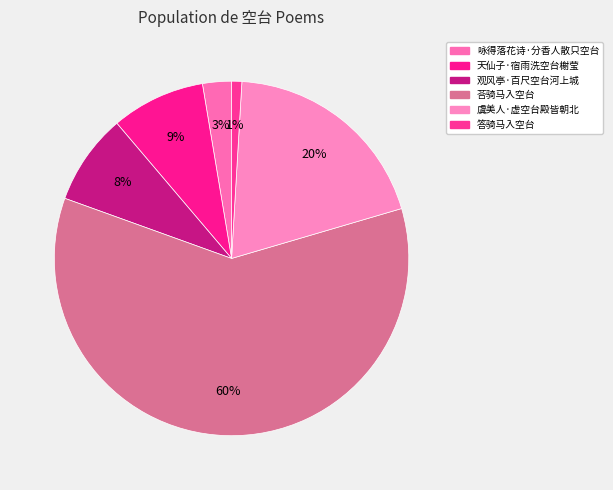

What portion of the pie excludes 天仙子·宿雨洗空台榭莹?

91.4%